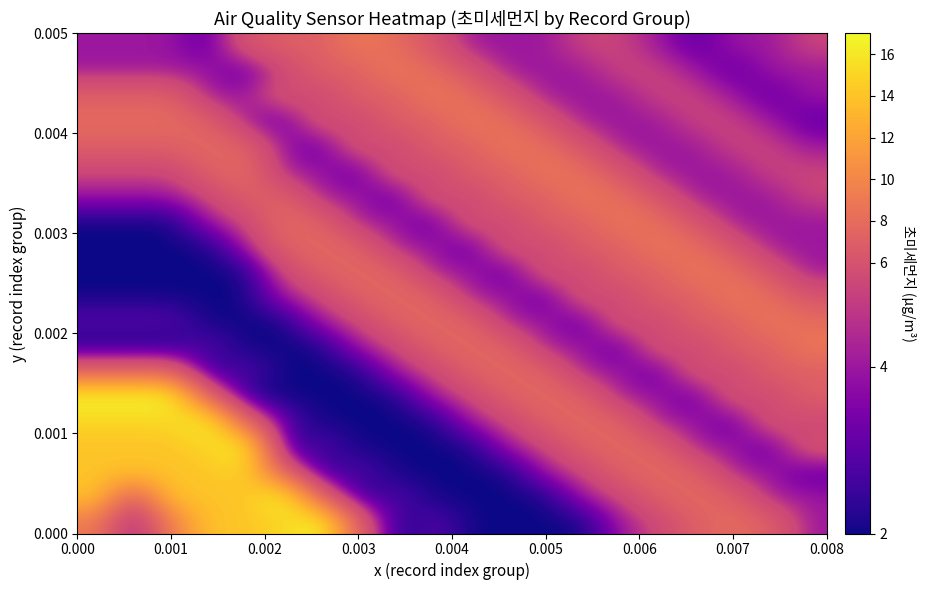

What is the smallest value displayed?

2